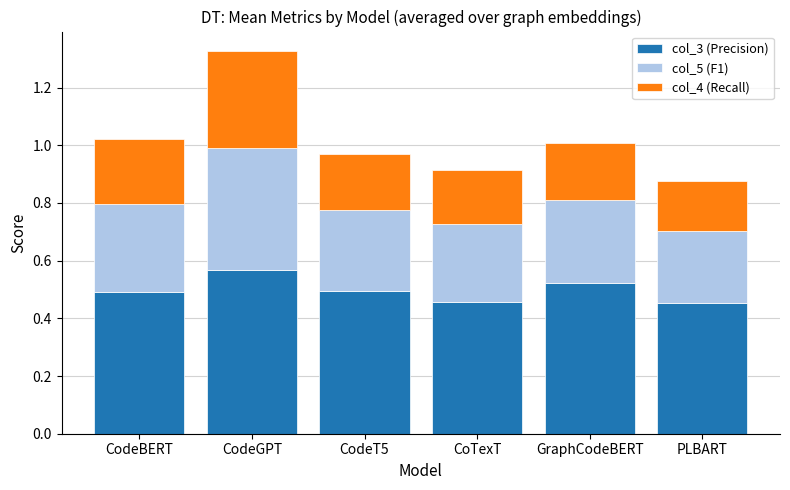

At which category is the sum across all series the highest?

CodeGPT